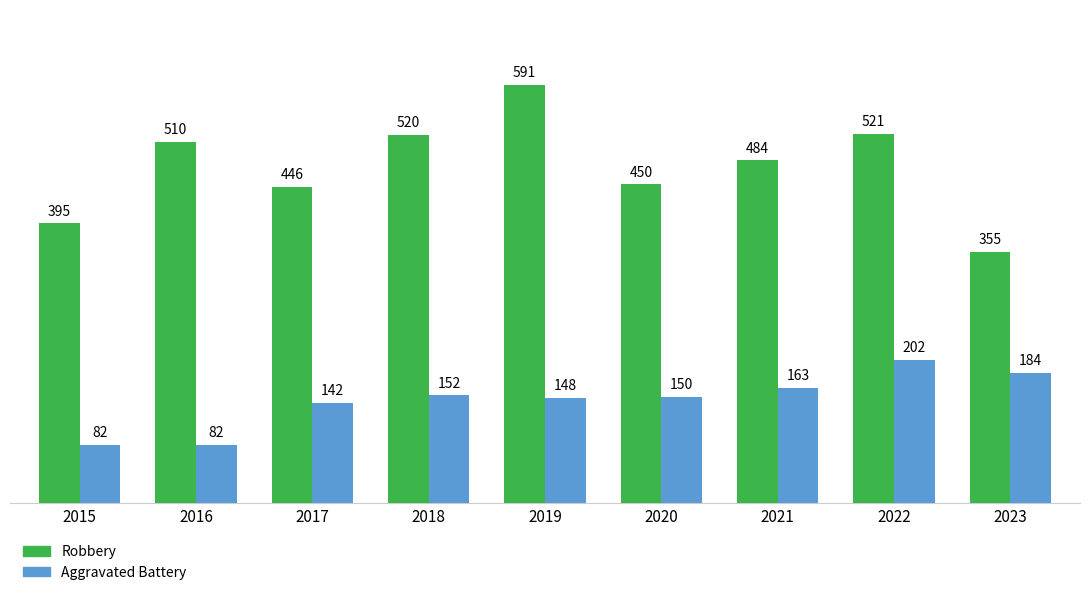

At which label does Robbery reach its minimum?

2023